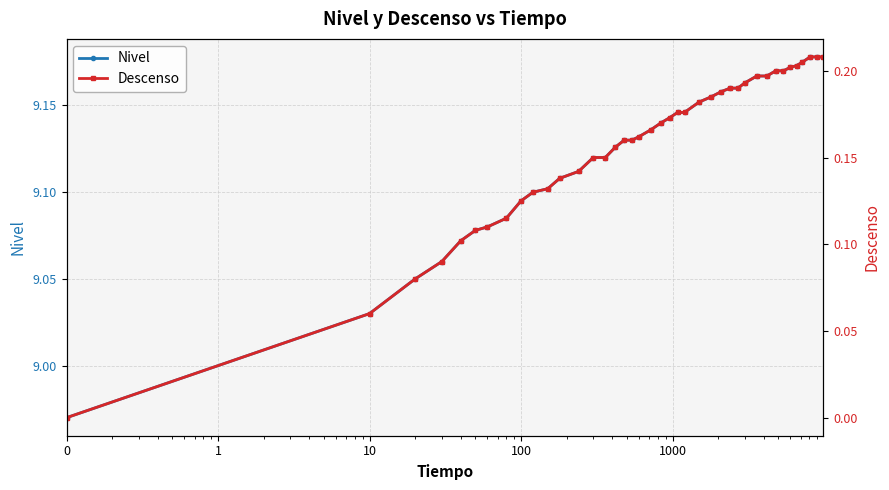

What is the average value of the Descenso series?

0.2